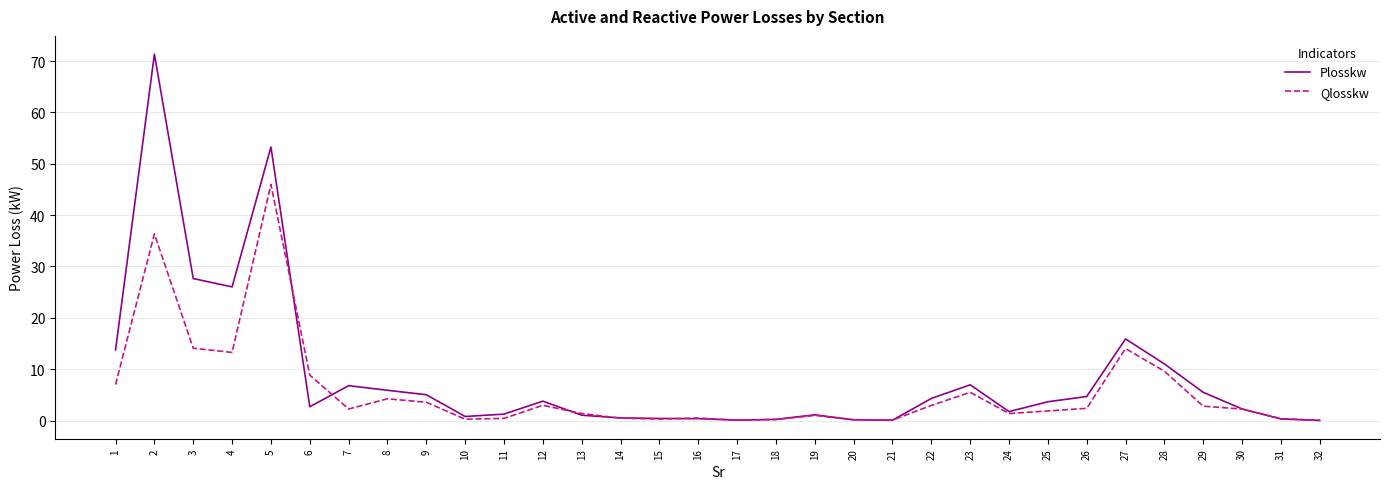

Is the value of Qlosskw at 6 greater than the value of Plosskw at 32?

Yes